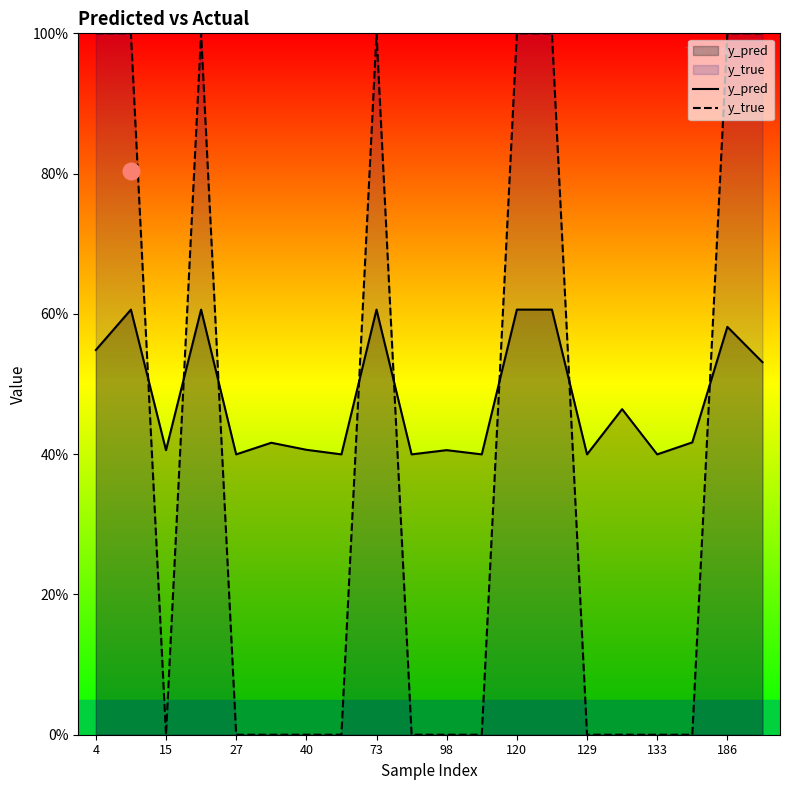

How many interior local valleys does the y_pred series have?

7